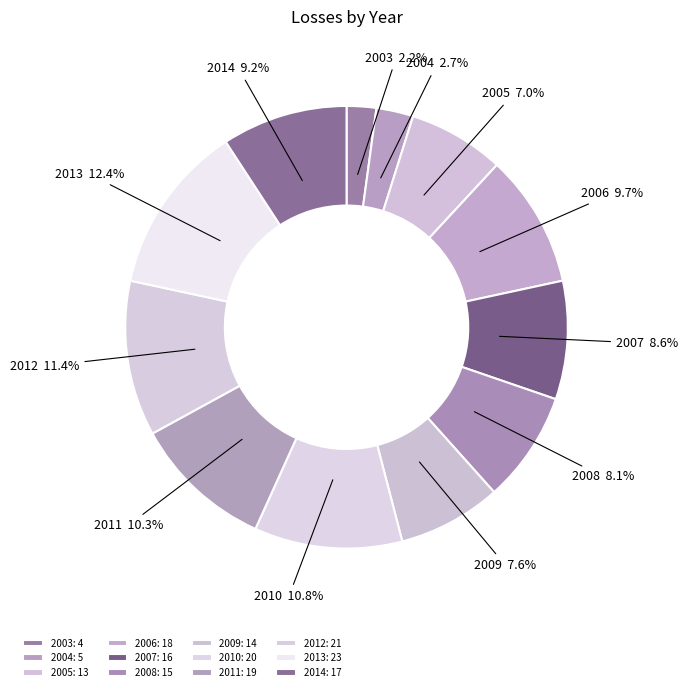

Does 2009 represent more than half of the total?

No